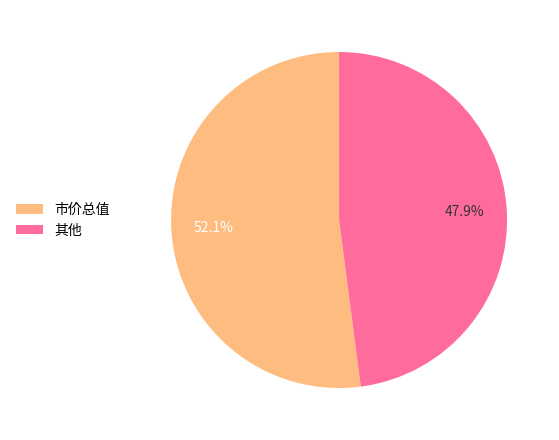

To the nearest percent, what is the difference between the largest and smallest slice percentages?

4%